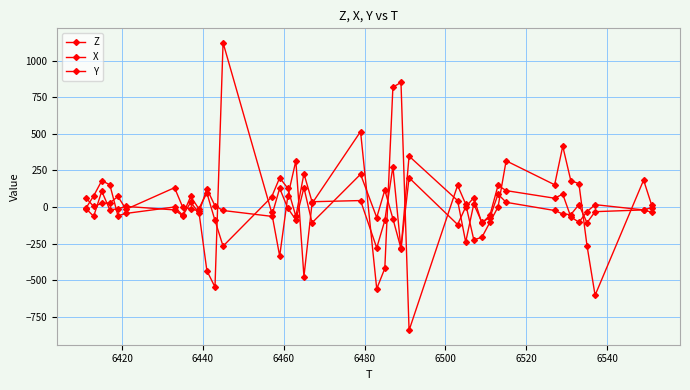

How many series are shown in this chart?

3